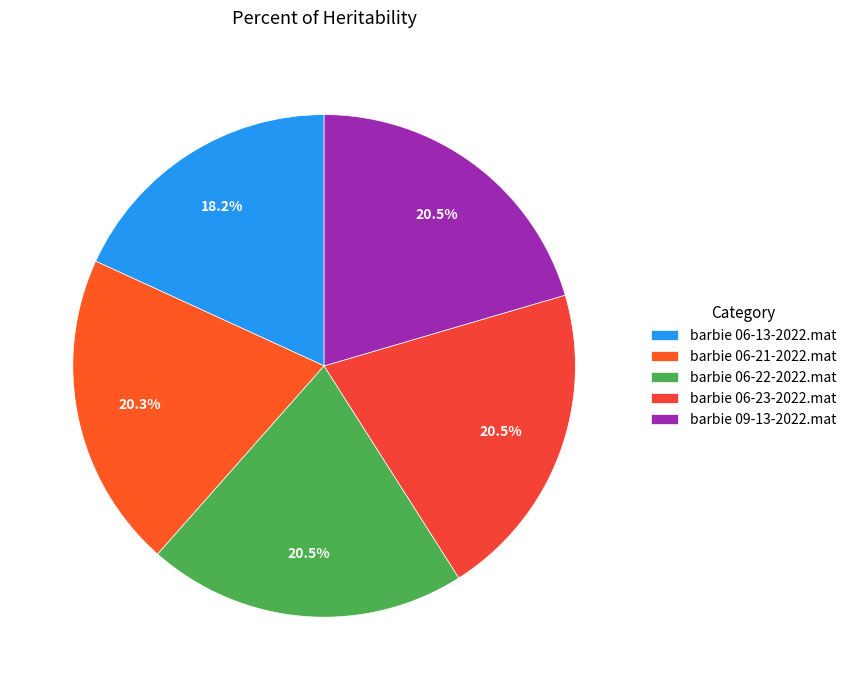

How many segments does this pie chart have?

5